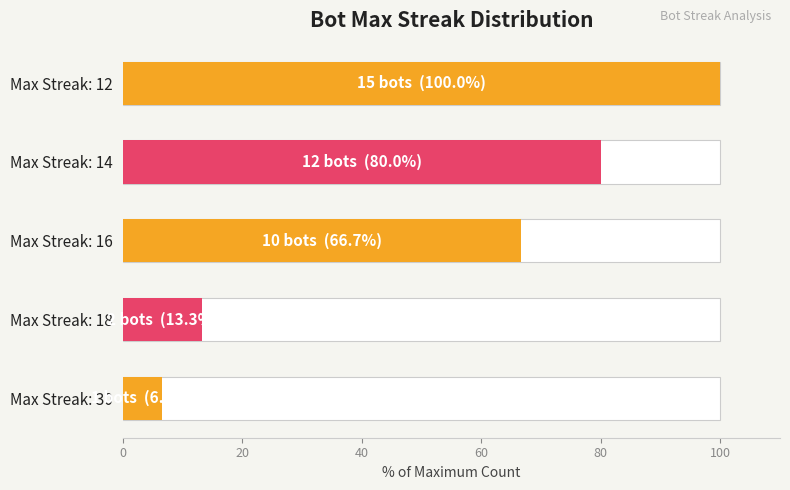

Reading left to right, what are all the values shown in this chart?

6.7	13.3	66.7	80.0	100.0